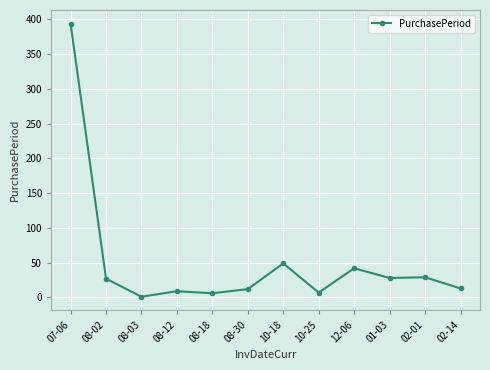

What is the value of the 8th point from the left?

7